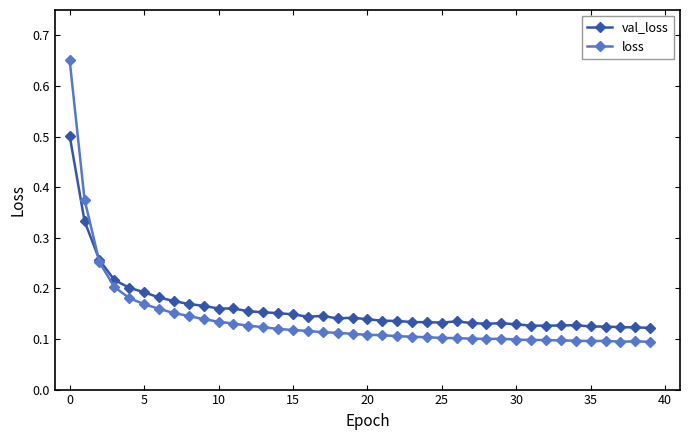

How many times do loss and val_loss cross each other?

1